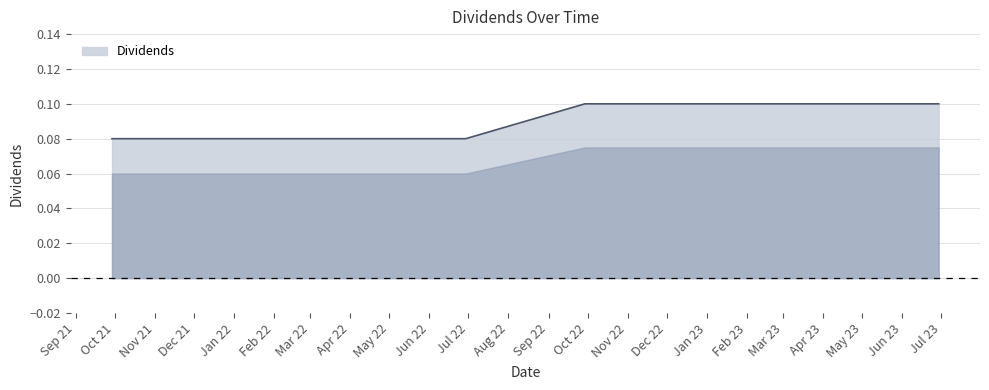

What is the sum of all values?

0.7